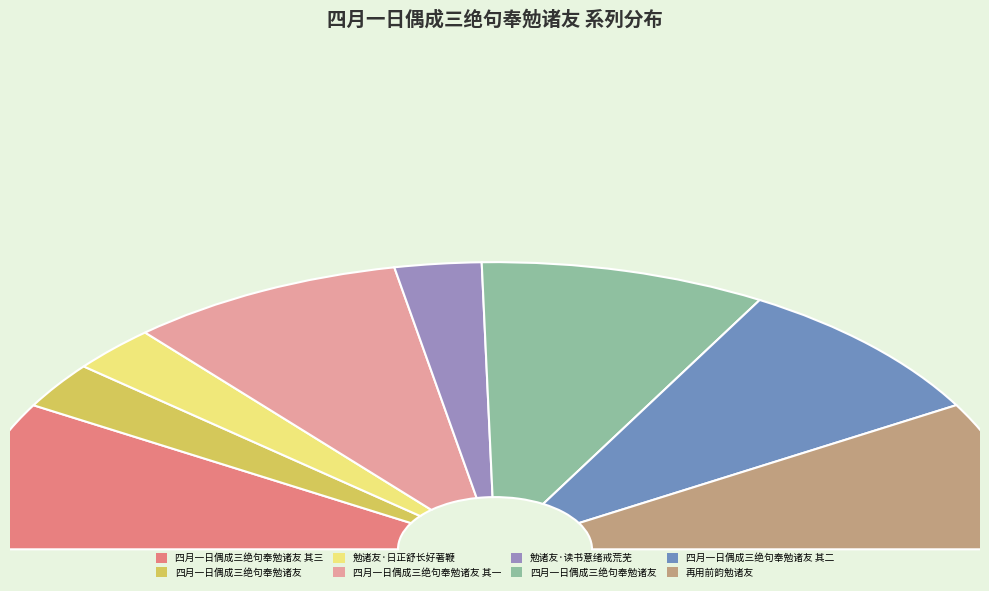

How much of the chart is everything except 再用前韵勉诸友?

83.3%